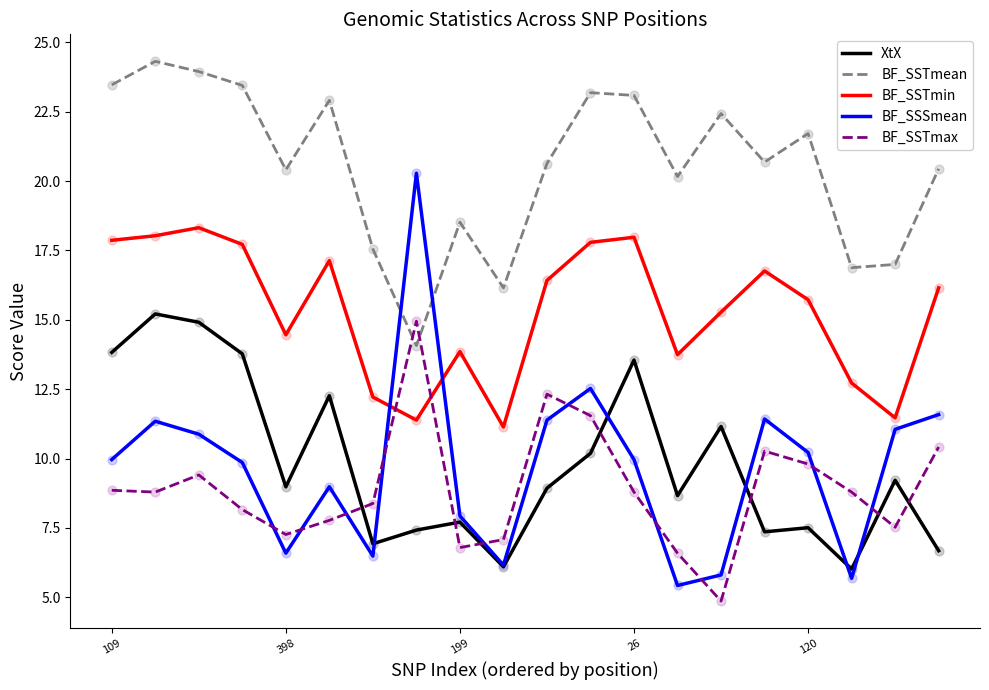

Which series has the largest total across all categories?

BF_SSTmean